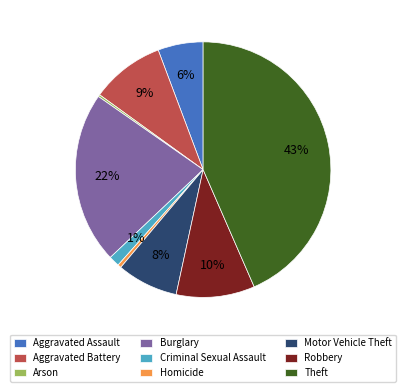

True or false: Criminal Sexual Assault accounts for 11% of the total.

False